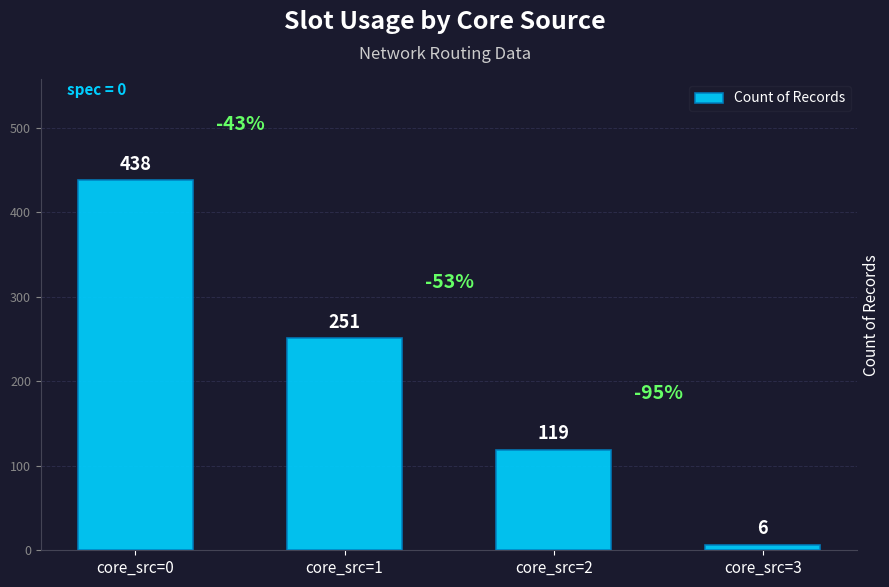

How many data points are less than 251?

2